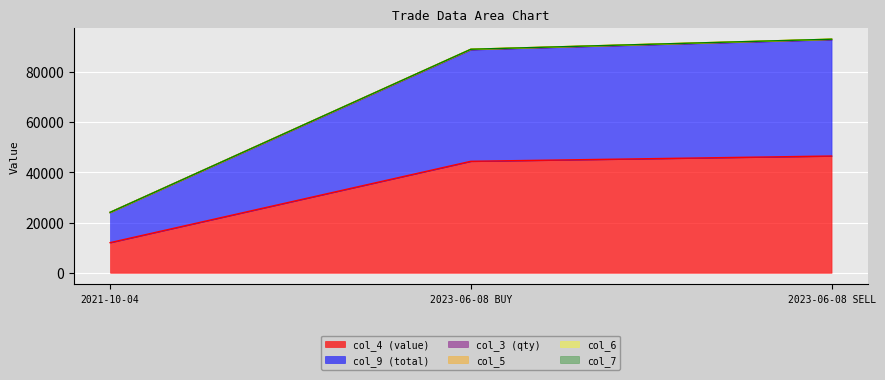

What is the label of the 2nd point from the left?

2023-06-08 BUY